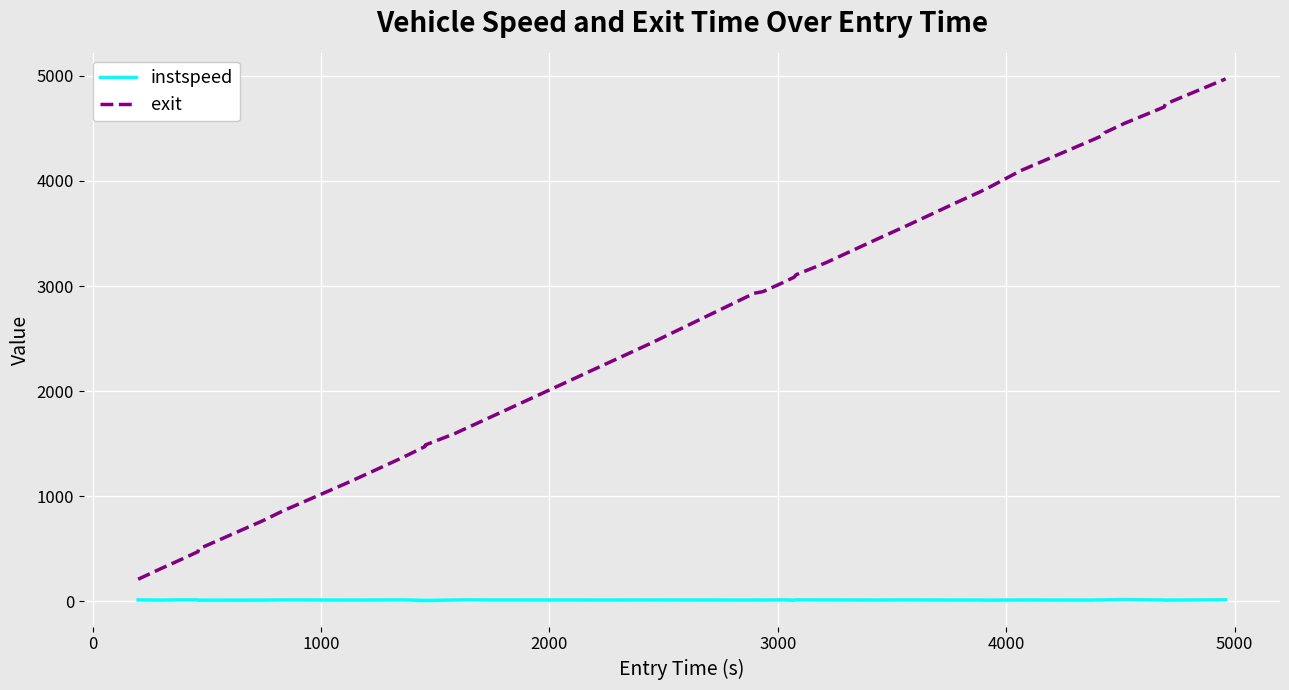

Which series has the widest spread of values?

exit